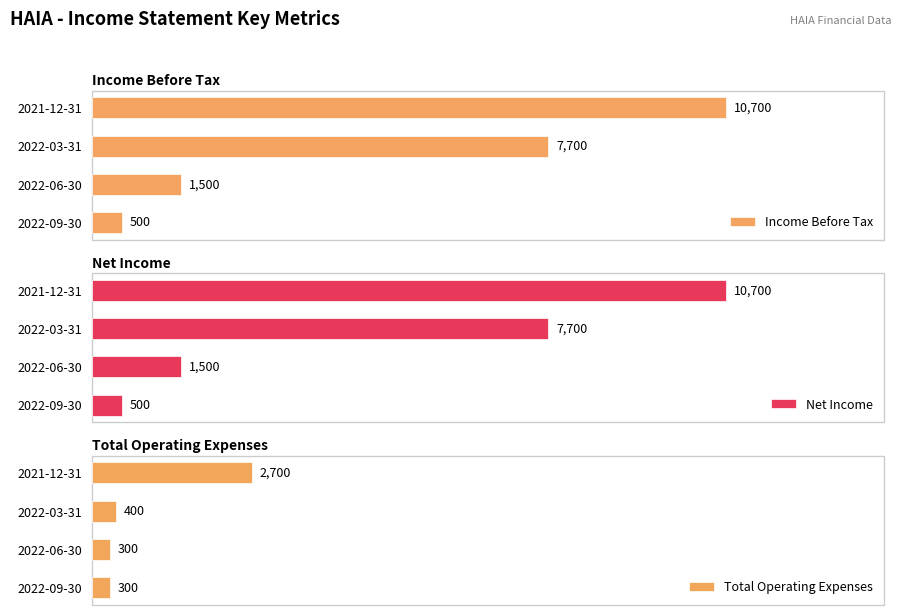

How many bars are there in each group?

3